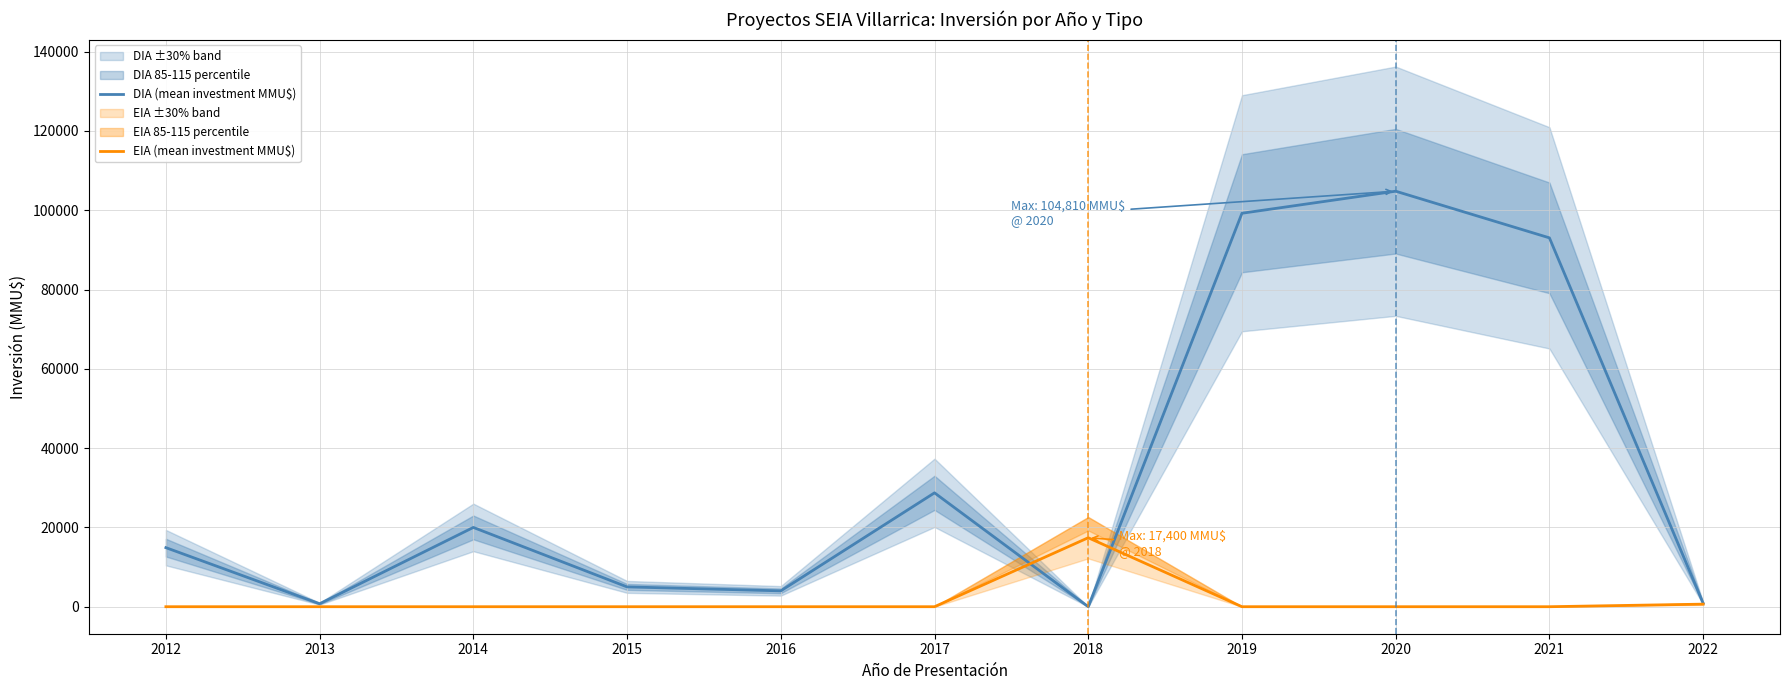

How many lines are shown in the chart?

2